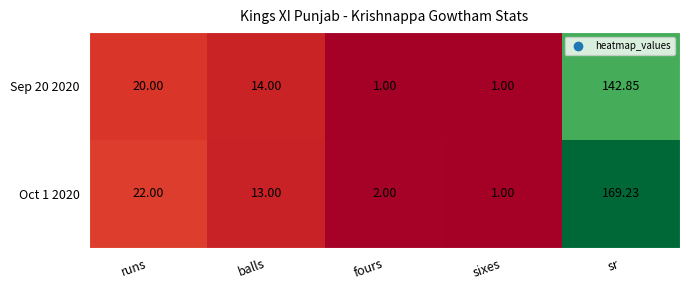

At which category does the chart reach its peak across all series?

sr